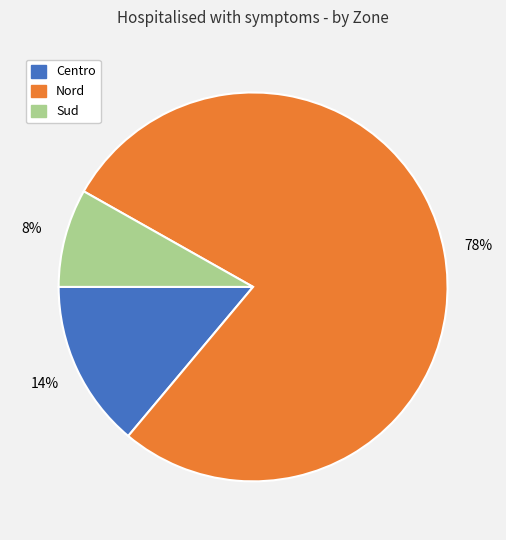

Is the sum of Centro and Nord greater than half?

Yes